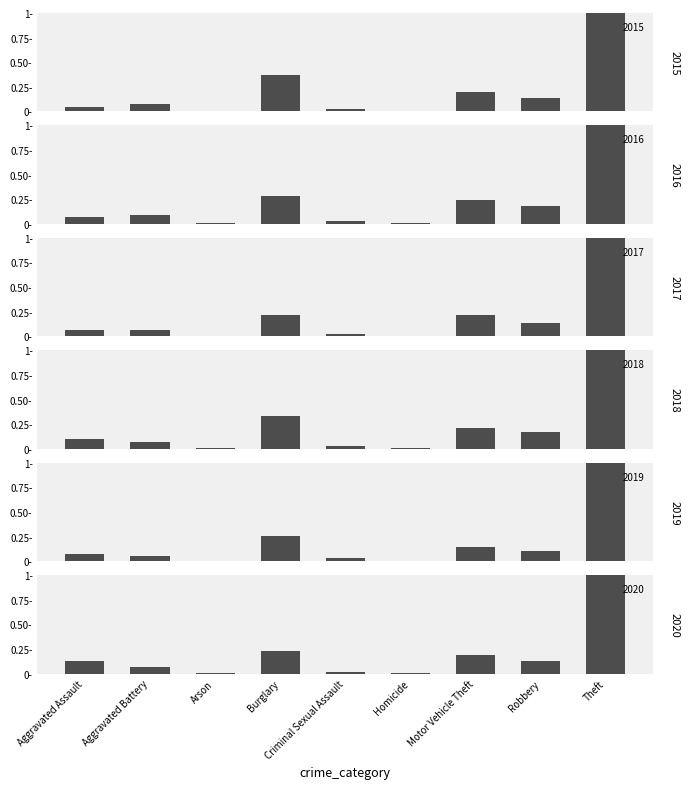

Which category has the highest value across all series?

Theft